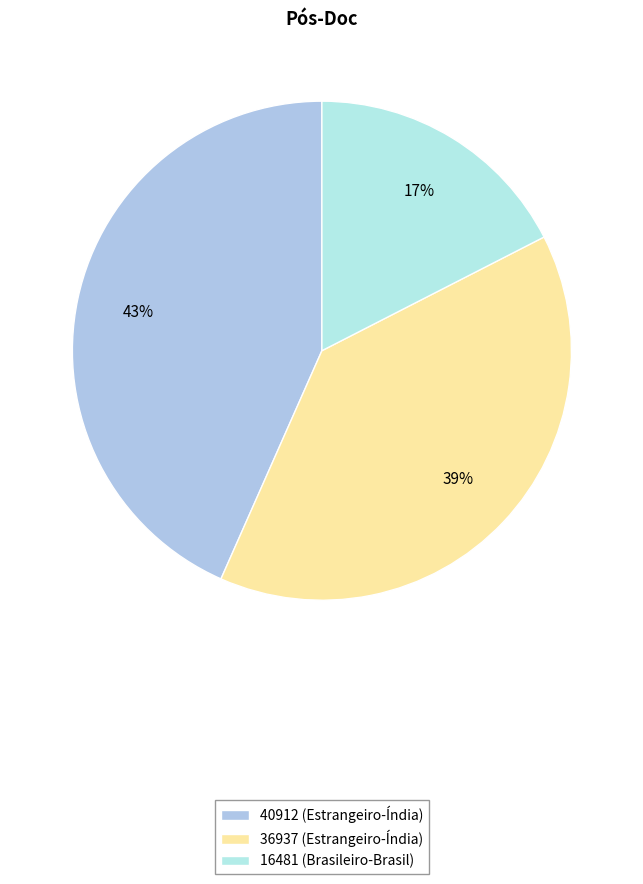

Do 16481 (Brasileiro-Brasil) and 36937 (Estrangeiro-Índia) together represent more than half of the pie?

Yes